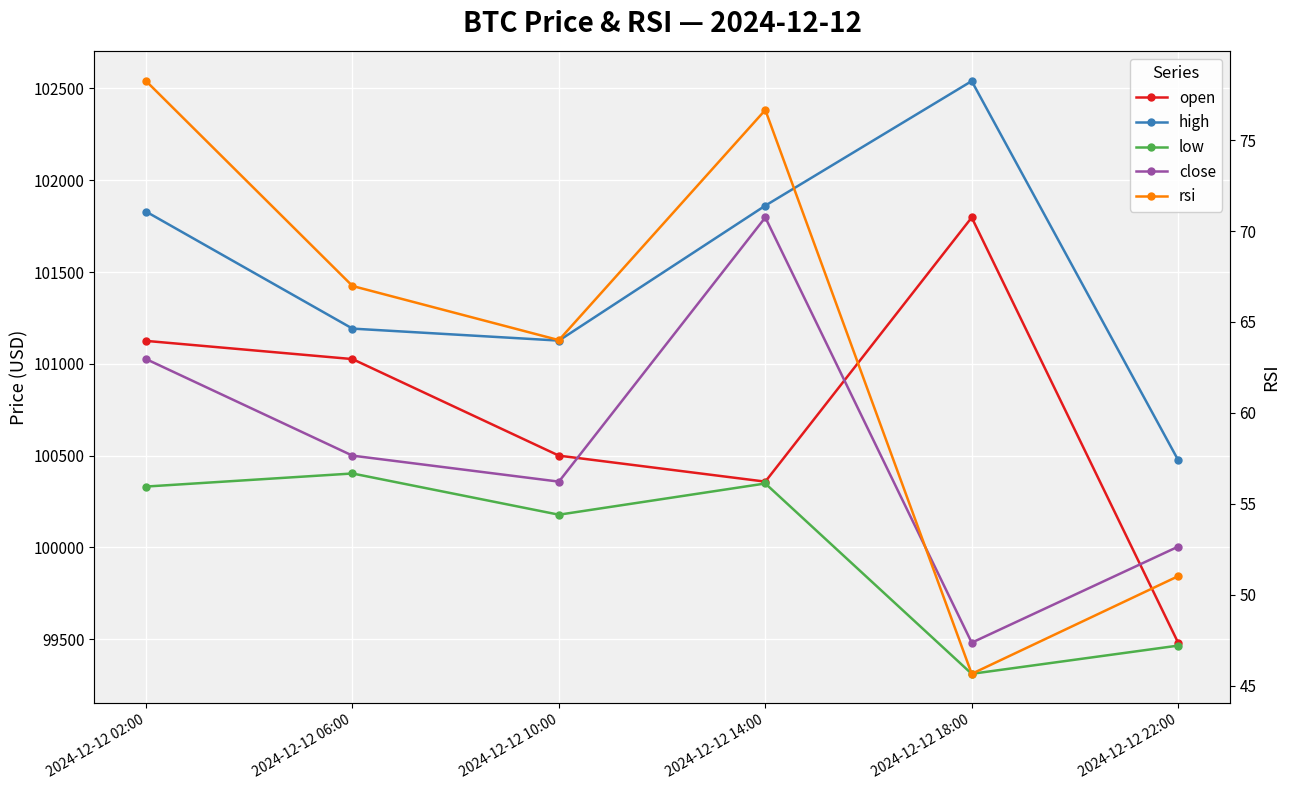

Is this an area chart (filled region under the line)?

No